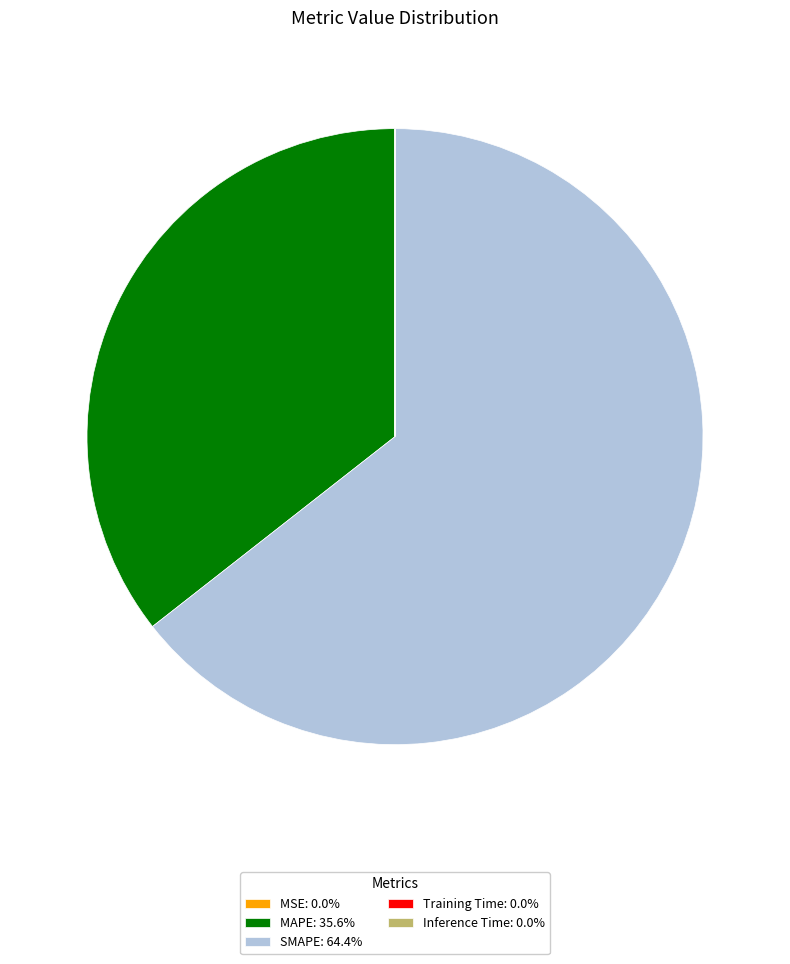

What is the ratio of the value at MAPE: 35.6% to the value at SMAPE: 64.4%?

0.6